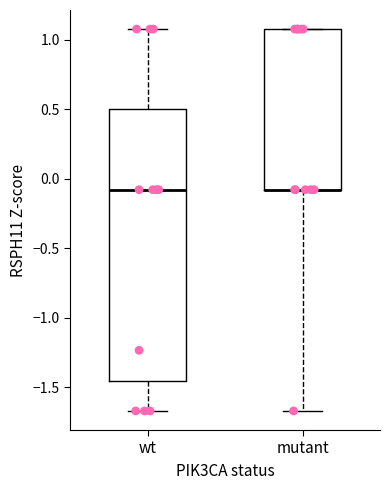

Comparing the boxes themselves (not the whiskers), which one is the tallest?

wt